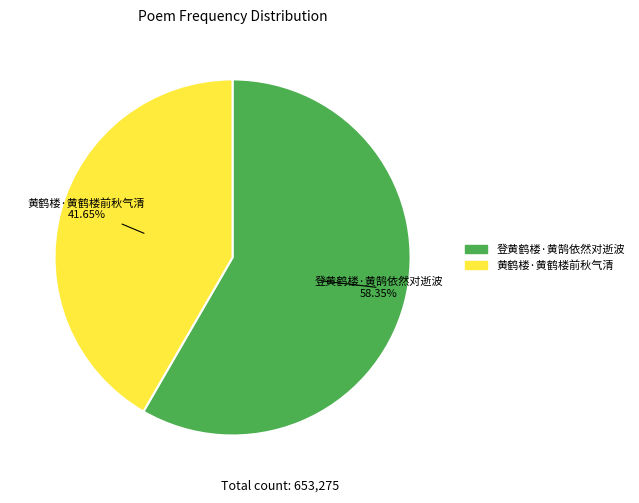

Which category has the smallest portion of the pie?

黄鹤楼·黄鹤楼前秋气清